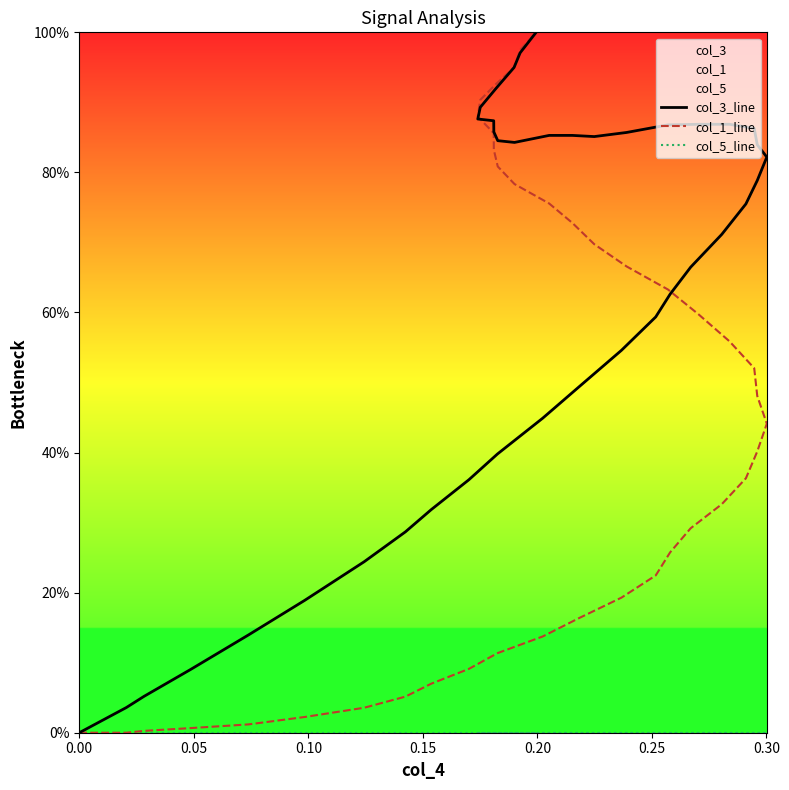

Is it true that col_1_line equals 1.0 at 0.15?

False